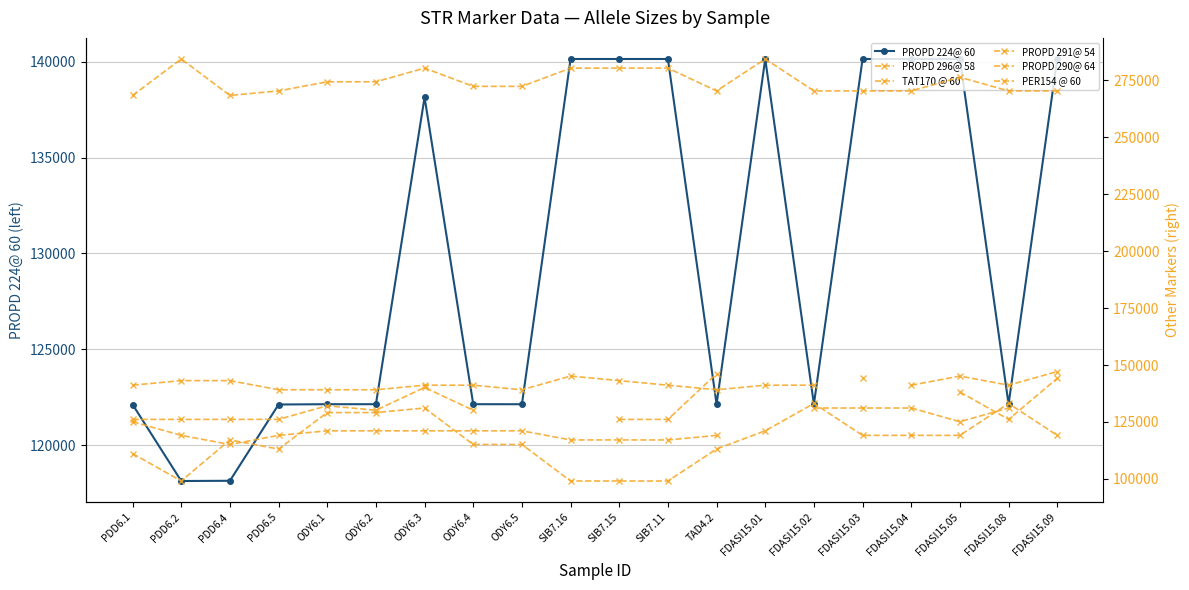

Between FDASI15.02 and FDASI15.09, which is larger?

FDASI15.09